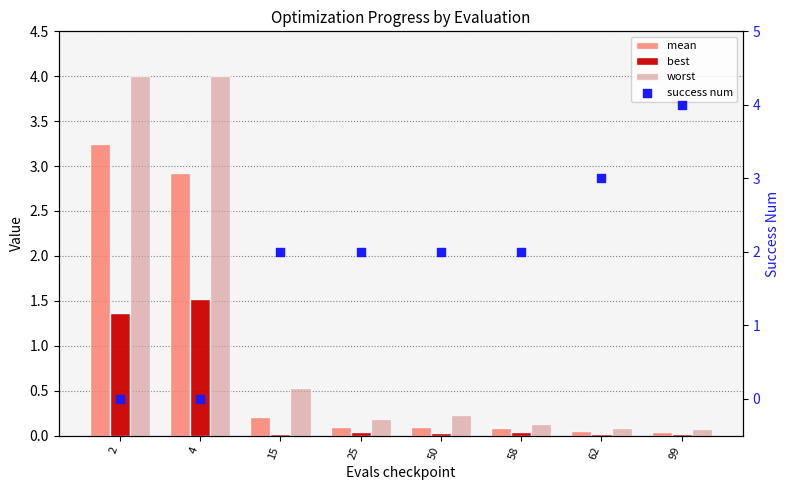

What are all the series names shown in the legend?

mean, best, worst, success num